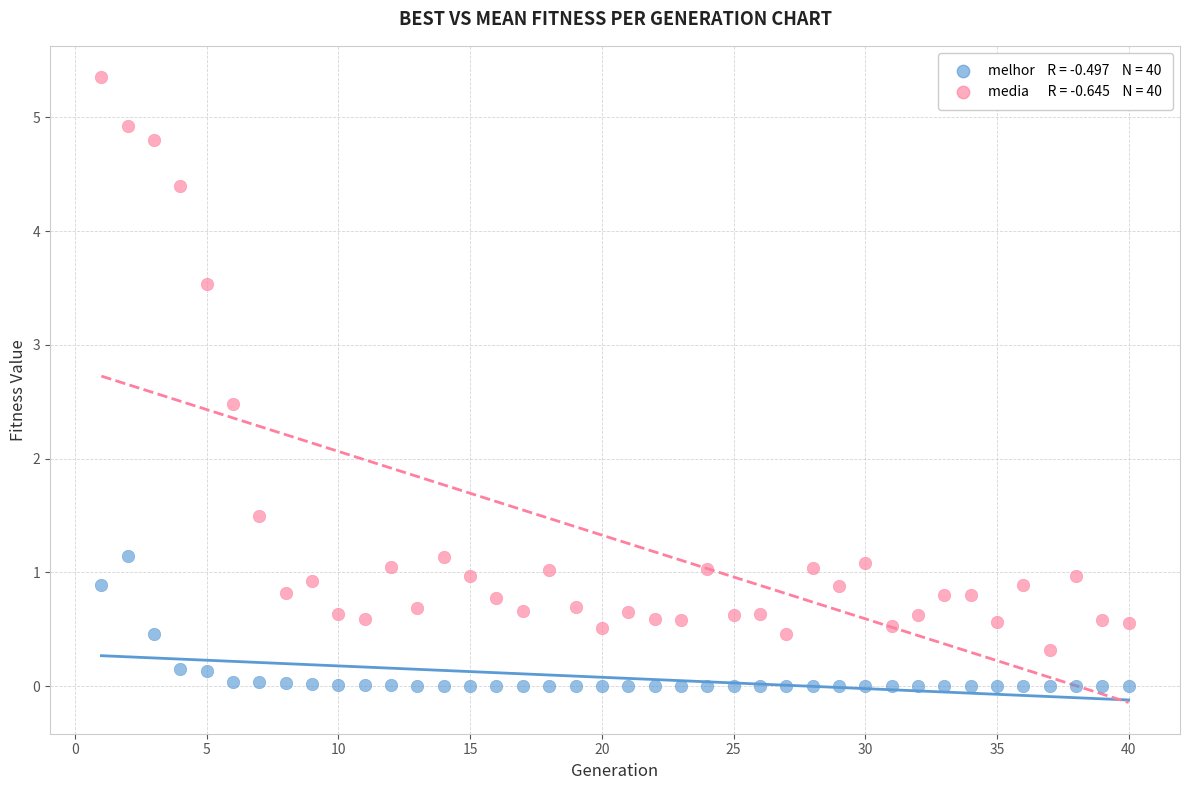

Across all data points, what is the range of Y values (max minus min)?

5.4